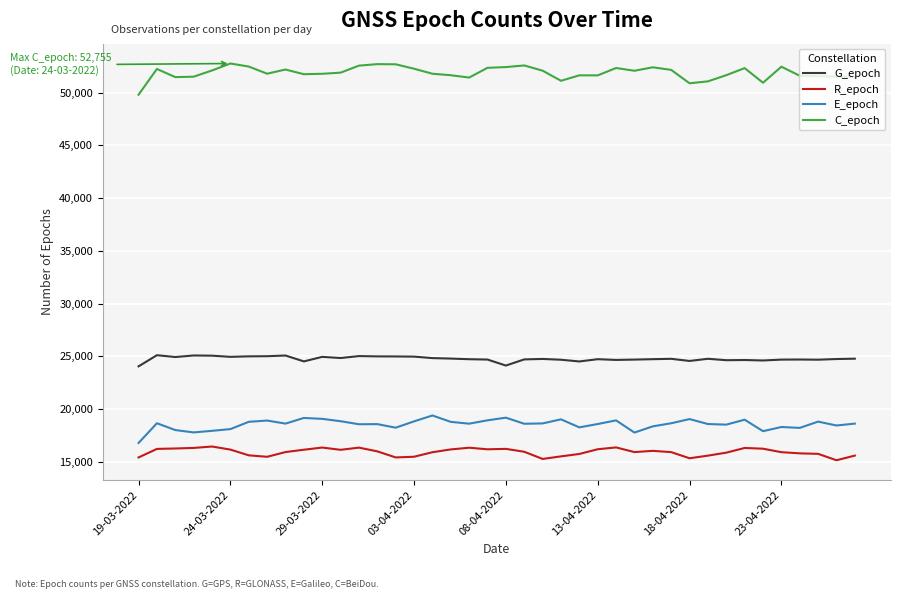

List the series in order of their peak value, lowest first.

R_epoch, E_epoch, G_epoch, C_epoch